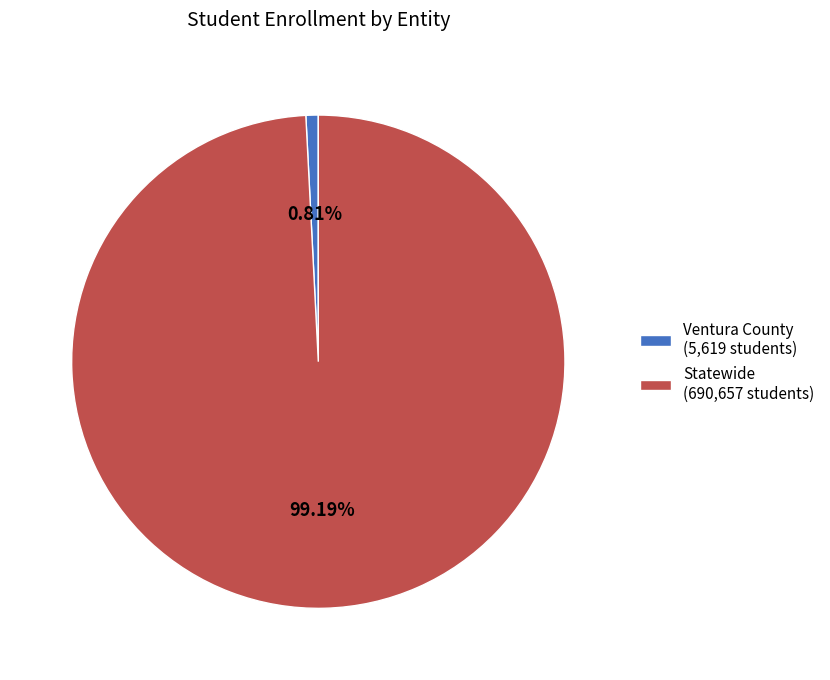

The Ventura County slice represents 1% of the pie. True or false?

True